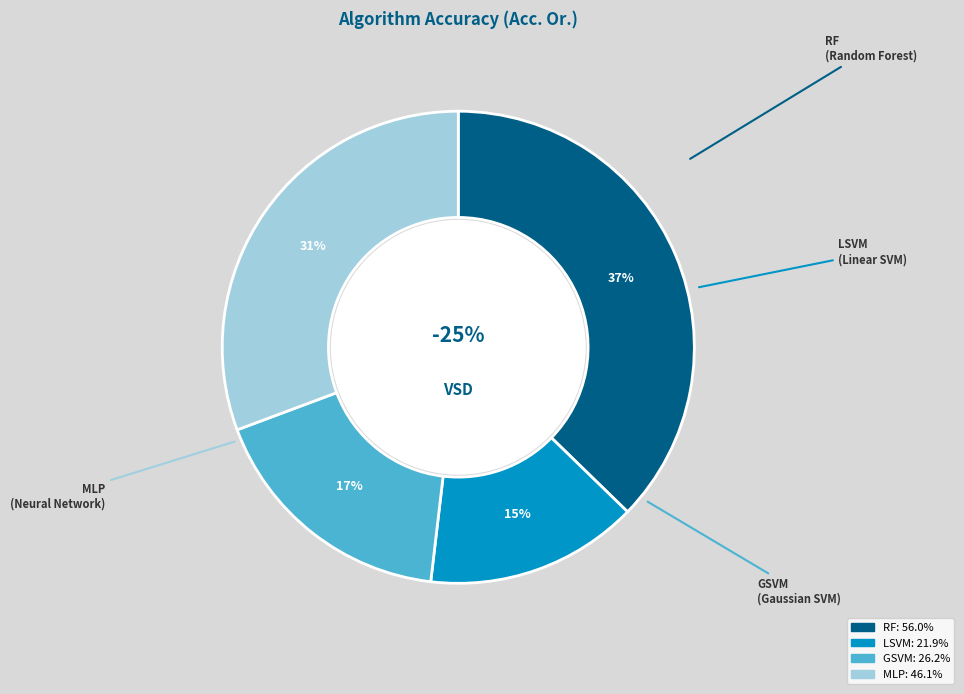

Which slice is the largest?

RF